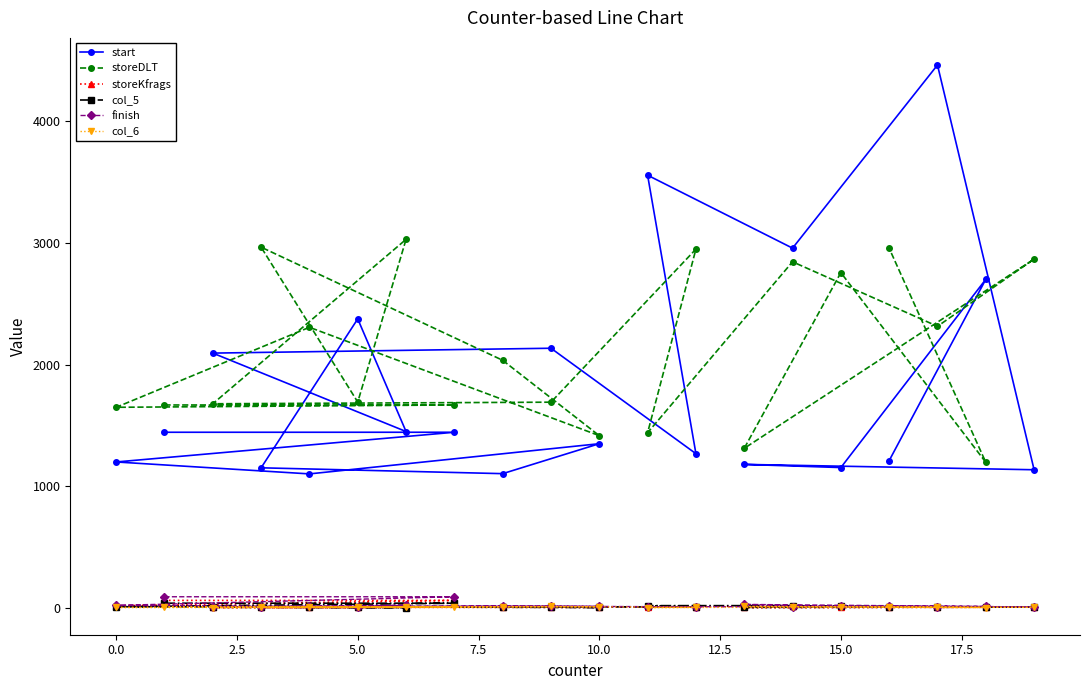

How many data points does each series have?

20